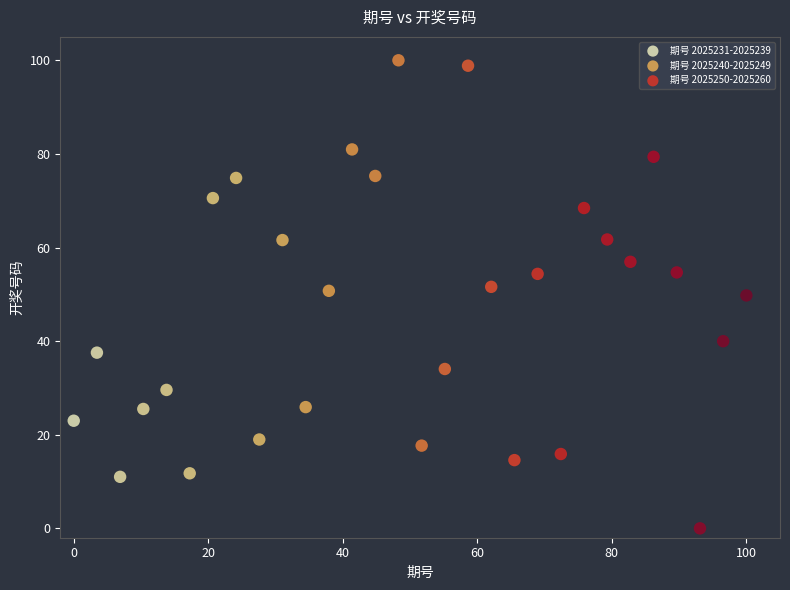

Which series reaches the maximum Y coordinate?

期号 2025240-2025249